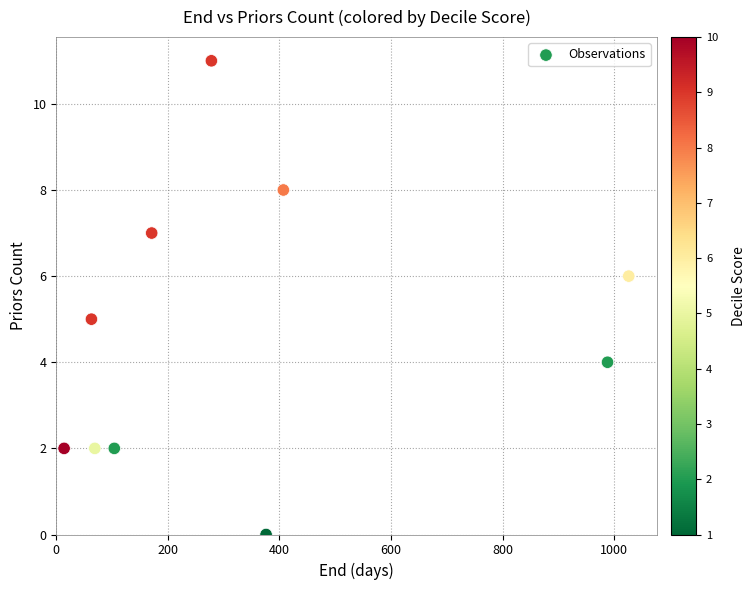

What is the average X value?

350